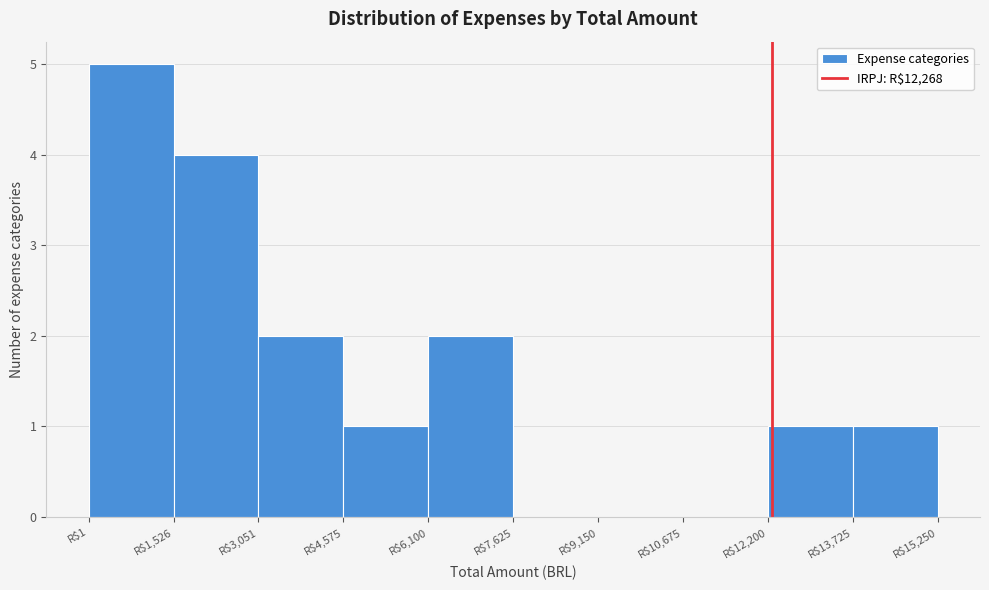

What is the height of the bar covering 0 to 1600 on the x-axis? Neither the bar edges nor the heights are printed on the chart, so give them approximately, as read against the axes.

5